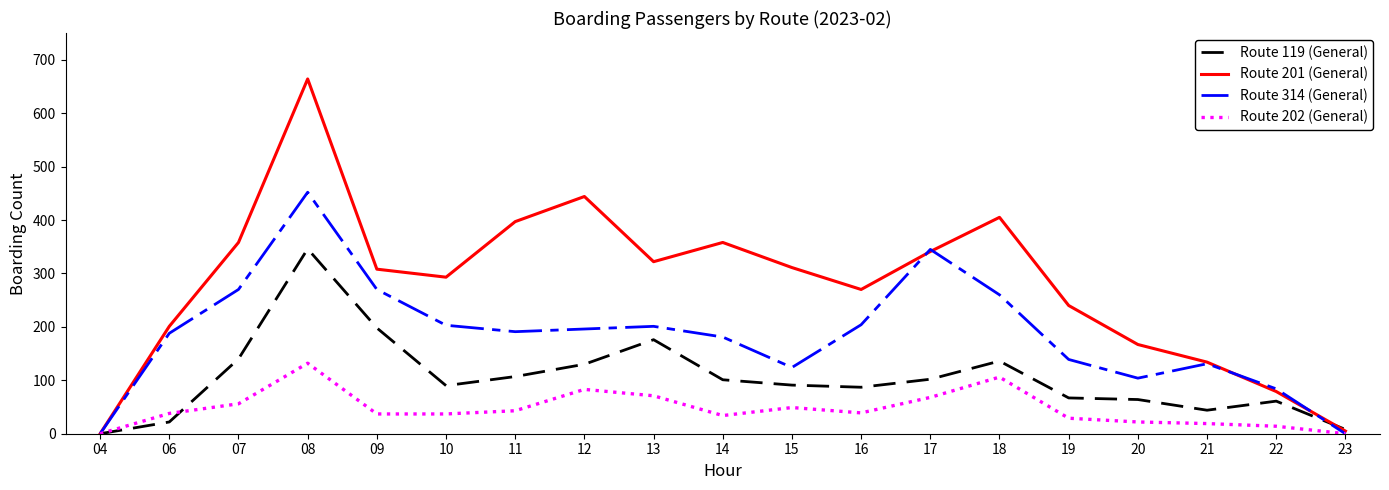

At how many categories does at least one series exceed 205?

13